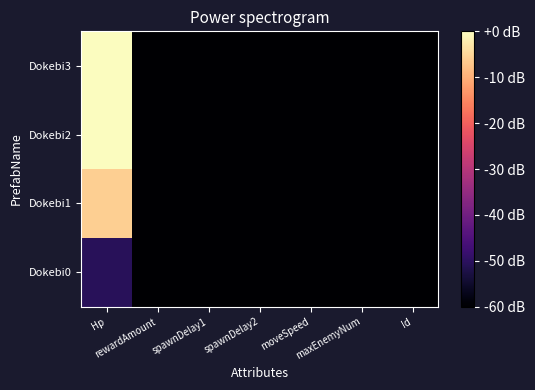

Count the number of categories in the chart.

7